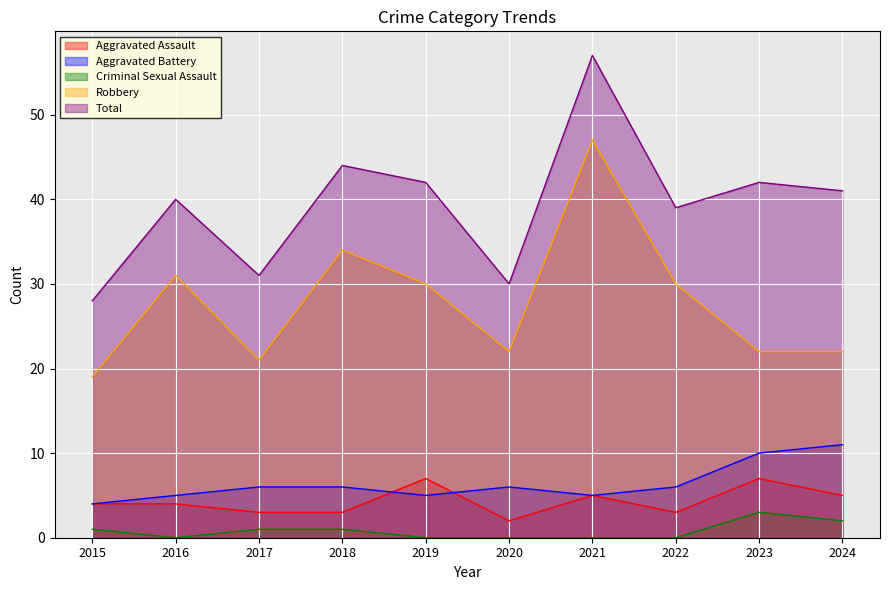

At which label is Aggravated Battery closest to 7?

2017